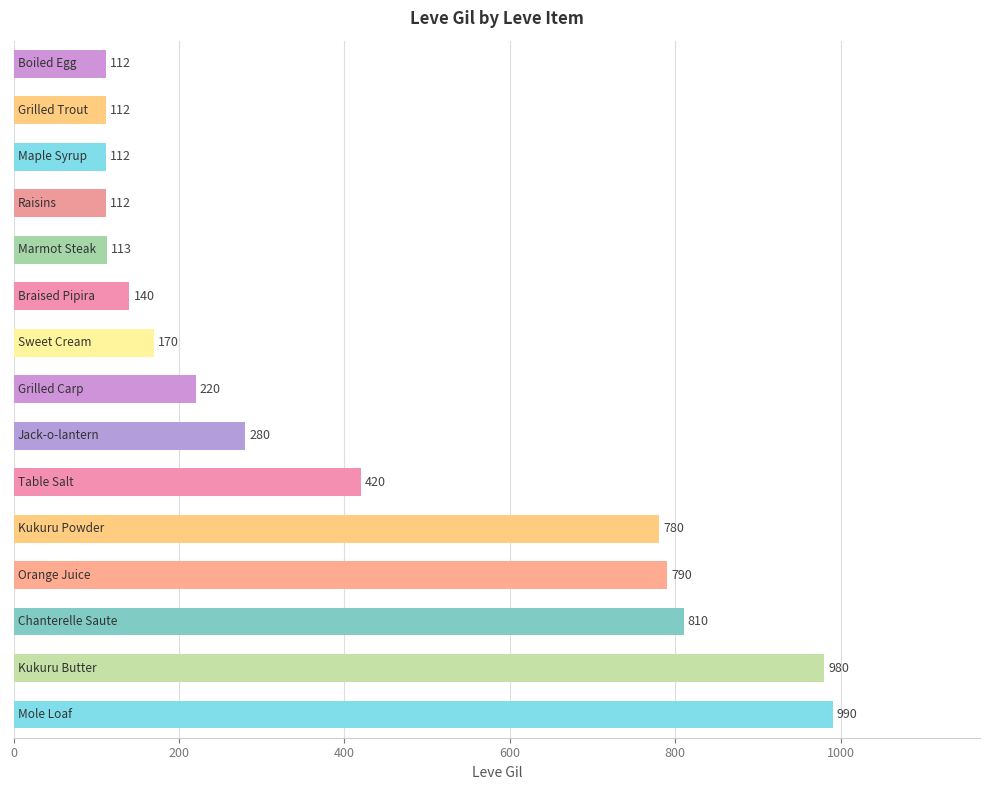

Reading top to bottom, list all the values displayed in this chart.

112	112	112	112	113	140	170	220	280	420	780	790	810	980	990